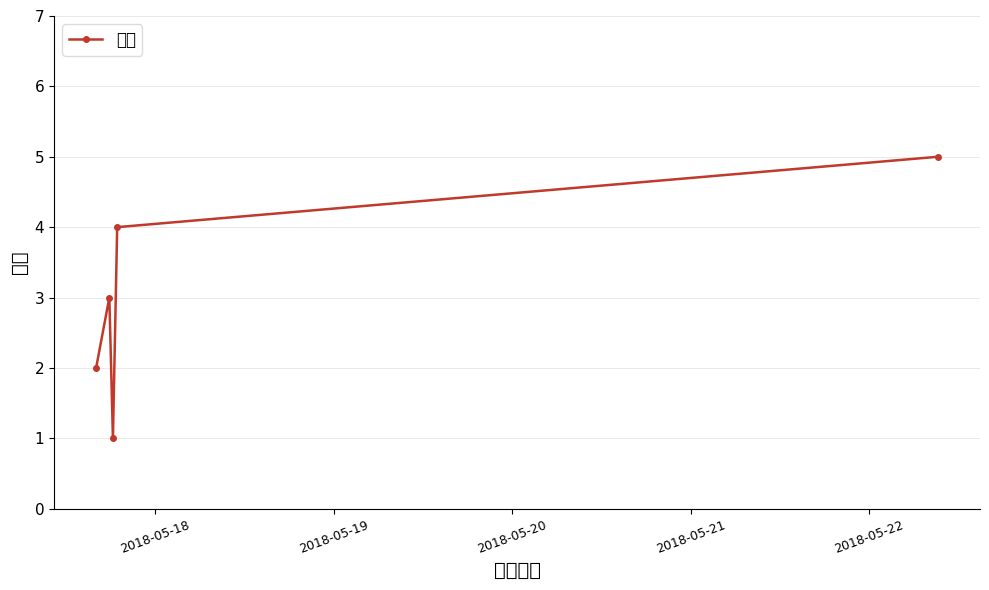

What is the average value?

3